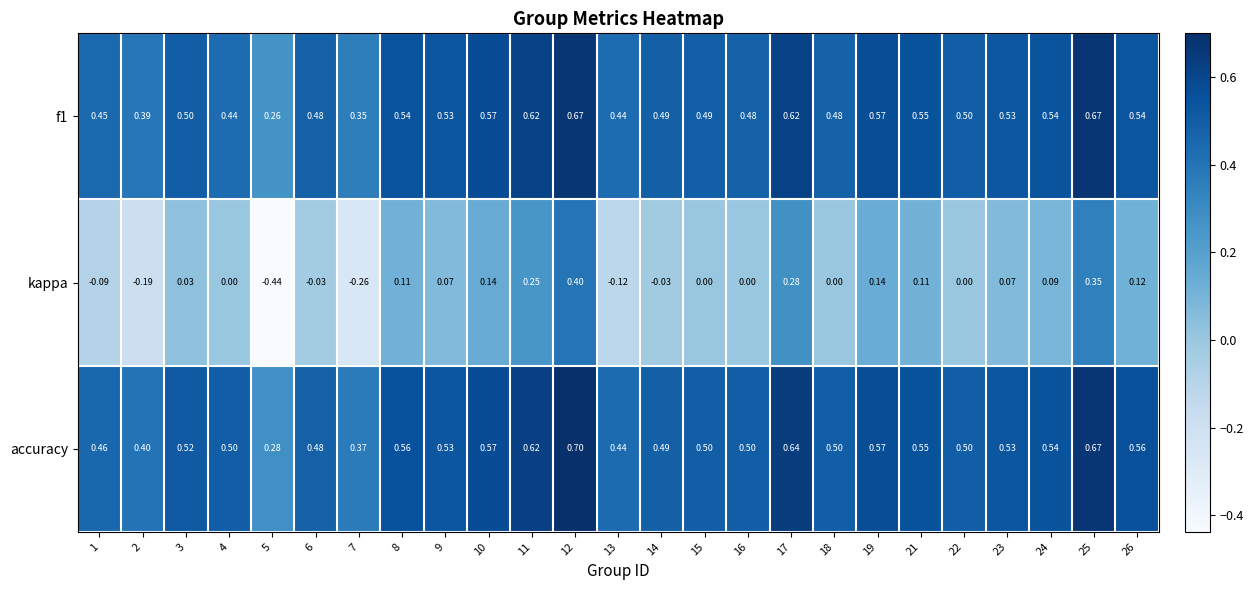

What is the difference between the highest and lowest values at 17?

0.4